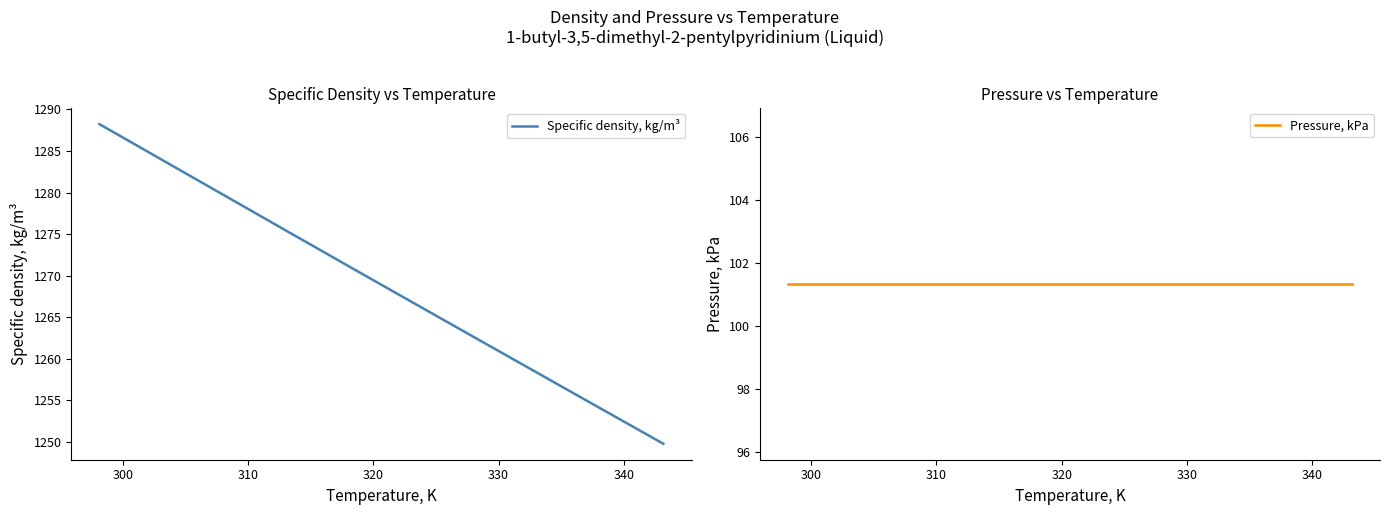

What are all the series names shown in the legend?

Specific density, kg/m³, Pressure, kPa